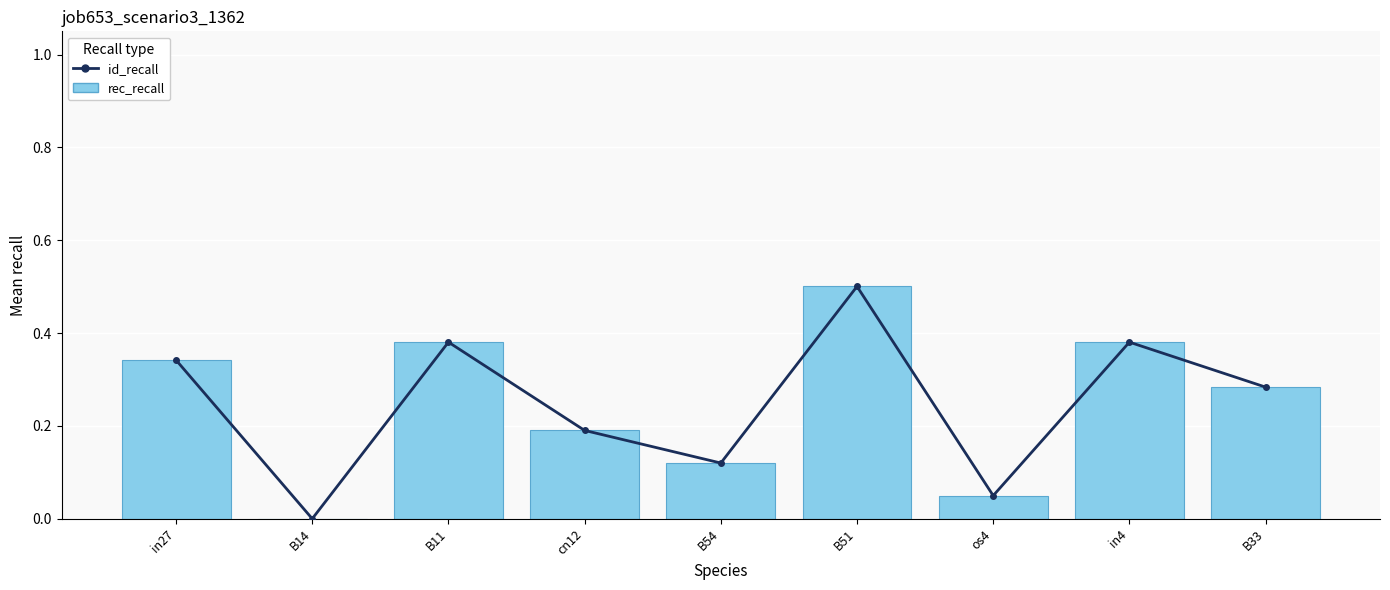

Reading right to left, transcribe all the data shown in this chart.

id_recall: 0.3	0.4	0.0	0.5	0.1	0.2	0.4	0.0	0.3
rec_recall: 0.3	0.4	0.0	0.5	0.1	0.2	0.4	0.0	0.3